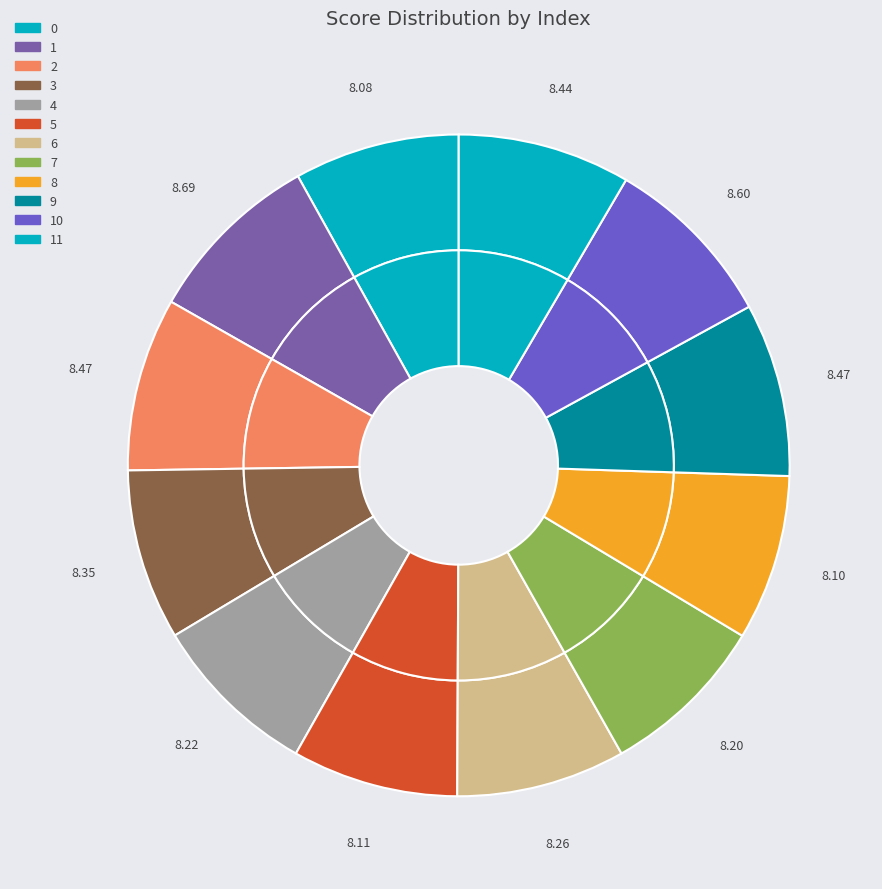

Combined, what portion of the pie is 4 and 5?

16.3%